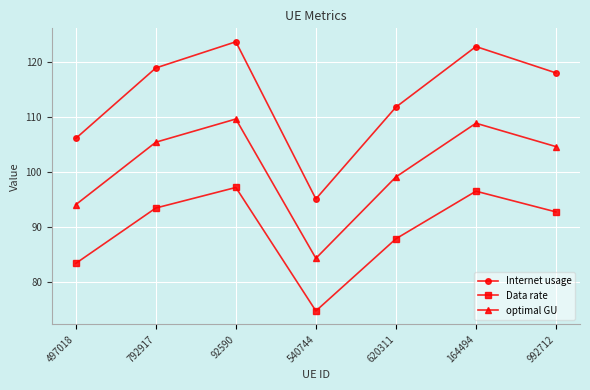

Where is the first local maximum for optimal GU?

92590